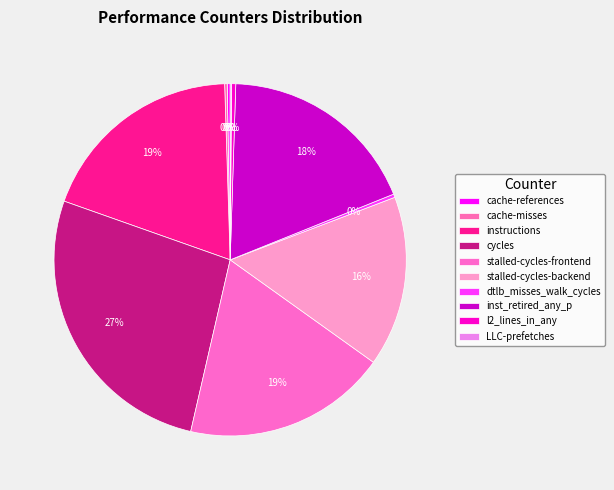

How many segments does this pie chart have?

10